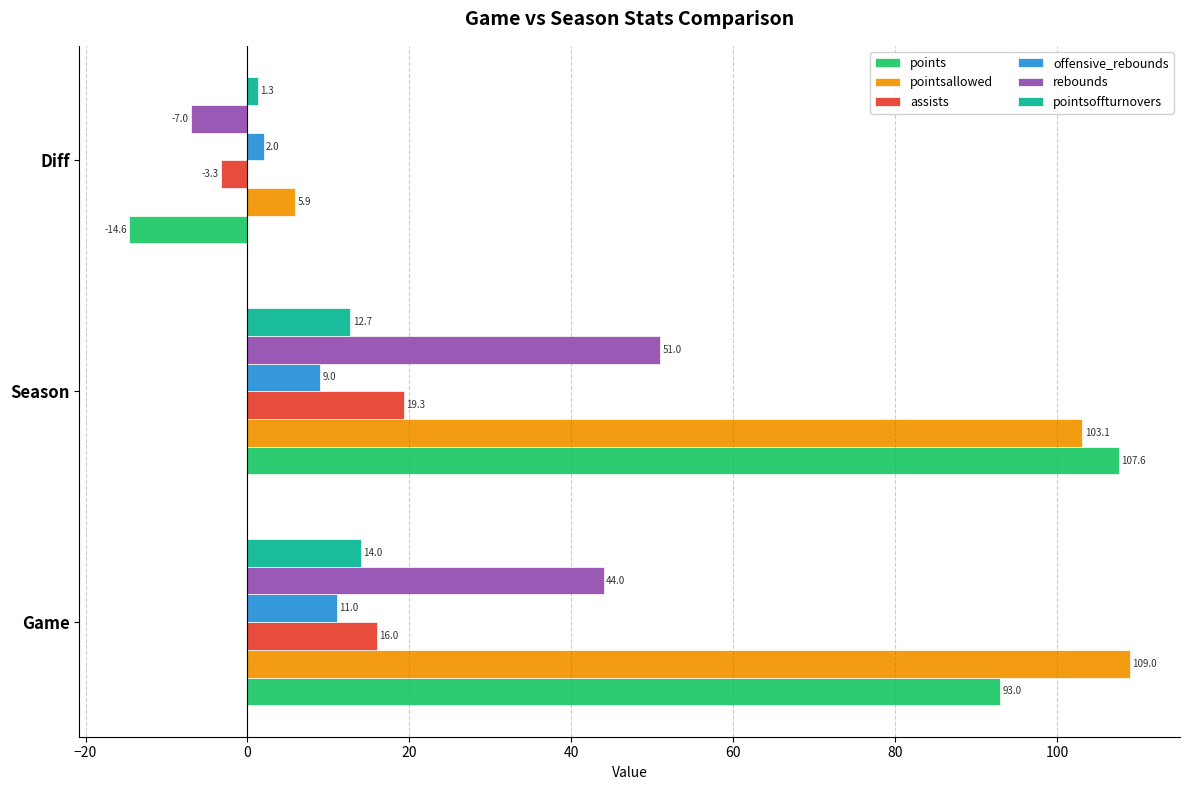

Is it true that points equals -9.6 at Diff?

False